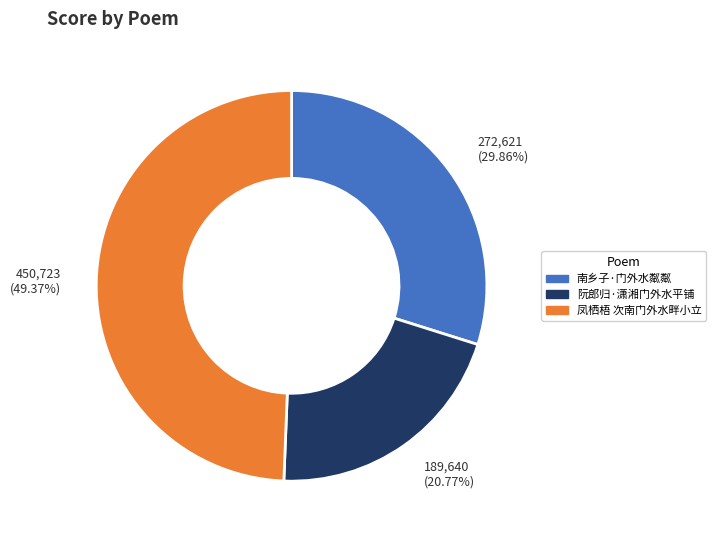

How many slices are in this pie chart?

3